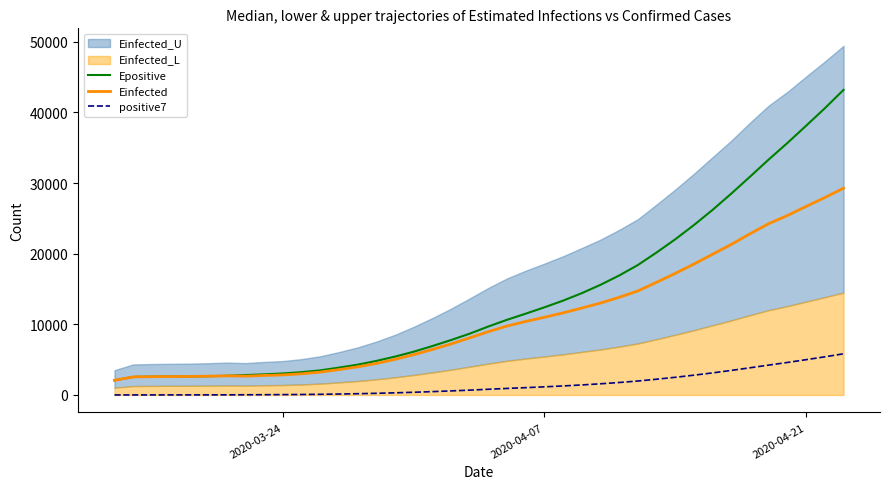

Reading left to right, extract all data points from this chart.

Epositive: 2077.9	2554.1	2590.6	2608.4	2623.5	2657.8	2710.2	2818.2	2917.6	3039.8	3228.4	3481.7	3868.5	4284.6	4814.4	5427.2	6119.4	6922.6	7772.6	8678.4	9691.3	10643.8	11509.0	12409.0	13354.5	14412.0	15593.5	16914.2	18398.1	20170.2	22038.9	24058.2	26211.5	28511.3	30903.9	33333.5	35673.1	38110.6	40582.8	43180.6
Einfected: 2076.9	2553.1	2589.3	2606.9	2621.9	2656.0	2708.2	2665.4	2764.5	2836.4	2999.5	3237.4	3588.7	3978.9	4464.7	5033.0	5701.8	6438.2	7221.3	8081.0	8961.6	9759.8	10406.3	11001.3	11619.7	12306.7	13009.1	13829.4	14726.1	15952.9	17211.9	18535.1	19927.5	21316.1	22818.6	24250.8	25399.5	26688.4	27947.0	29266.1
positive7: 3.0	5.0	8.0	9.5	10.8	13.8	18.6	28.6	38.0	49.9	68.6	94.3	134.4	178.6	236.0	303.9	382.1	474.9	575.0	683.9	808.0	927.0	1037.1	1153.9	1278.7	1420.9	1582.4	1766.1	1976.0	2230.7	2503.6	2803.0	3127.1	3478.4	3849.1	4230.9	4603.4	4996.7	5400.7	5830.6